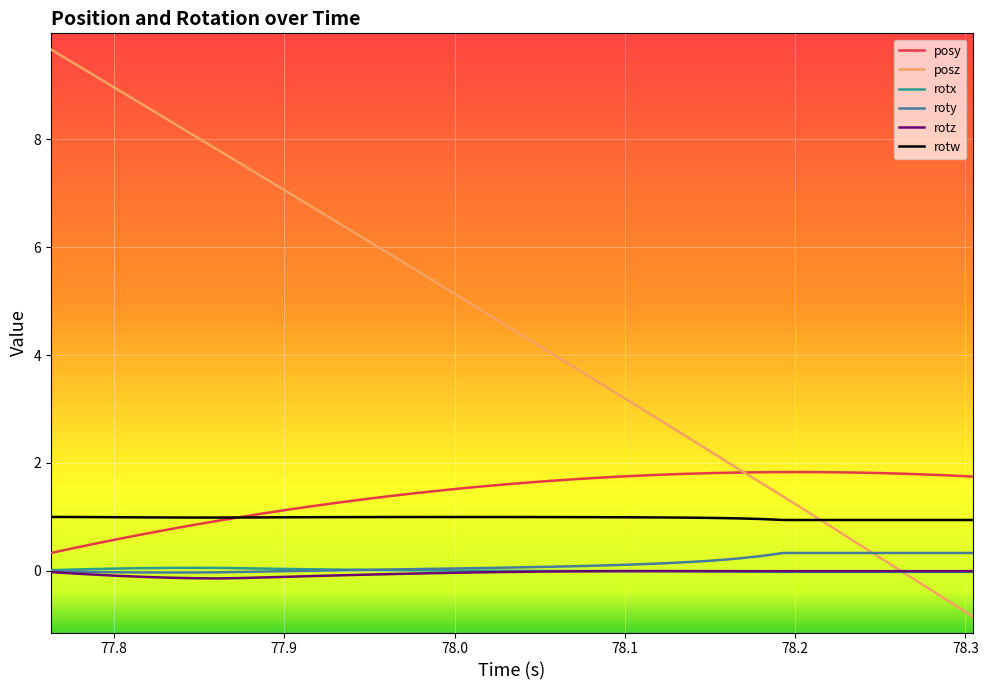

What is the maximum value shown in the chart?

9.7